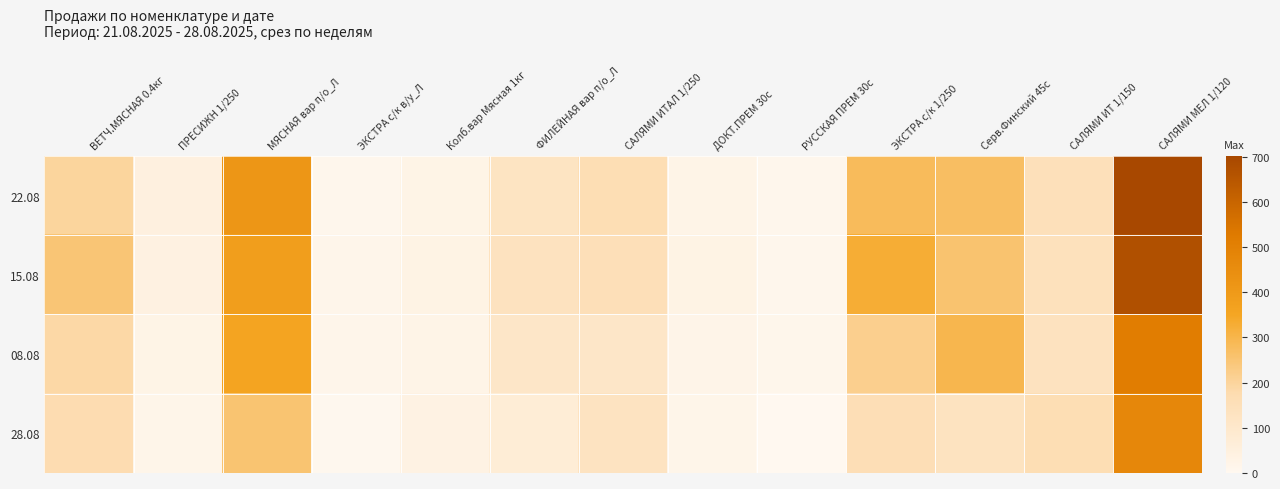

What is the total value across all series at САЛЯМИ ИТАЛ 1/250?

552.4